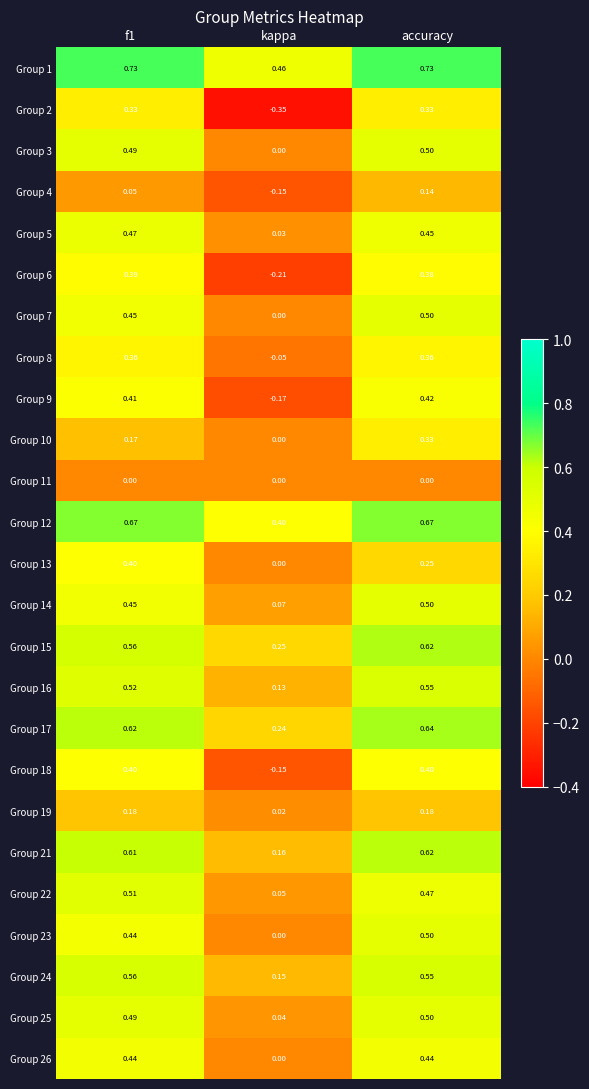

Which category has the lowest value in the Group 18 series?

kappa